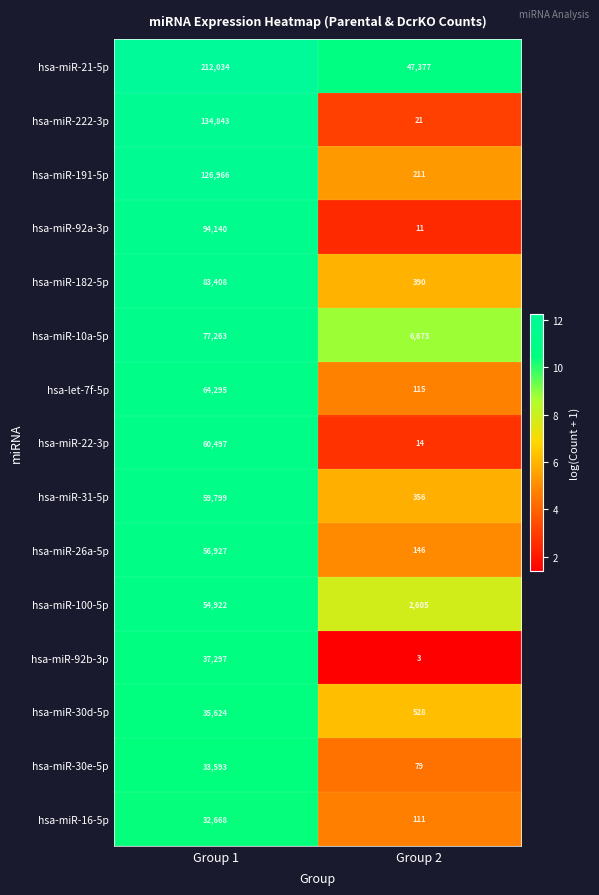

What is the total value across all series at Group 2?

58640